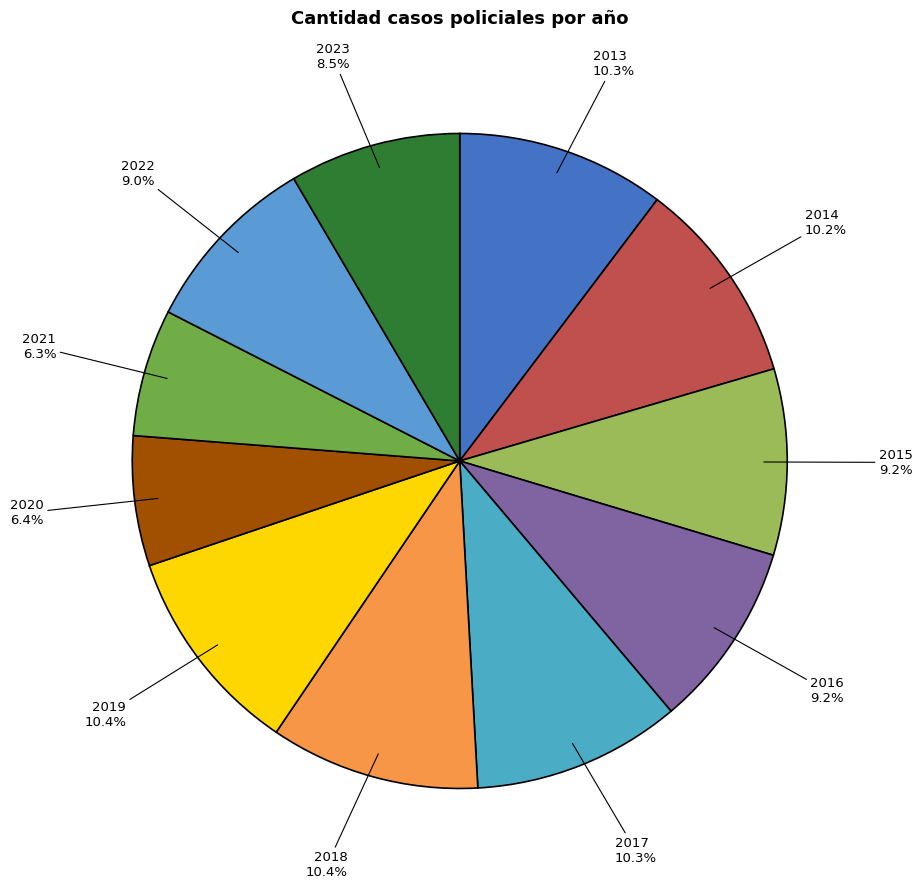

Is there any slice that represents more than half of the pie?

No